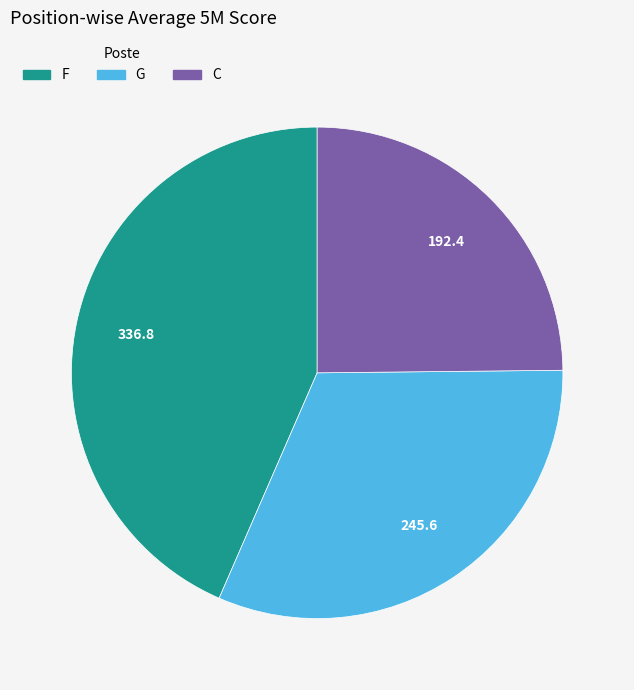

Is there any slice that represents more than half of the pie?

No